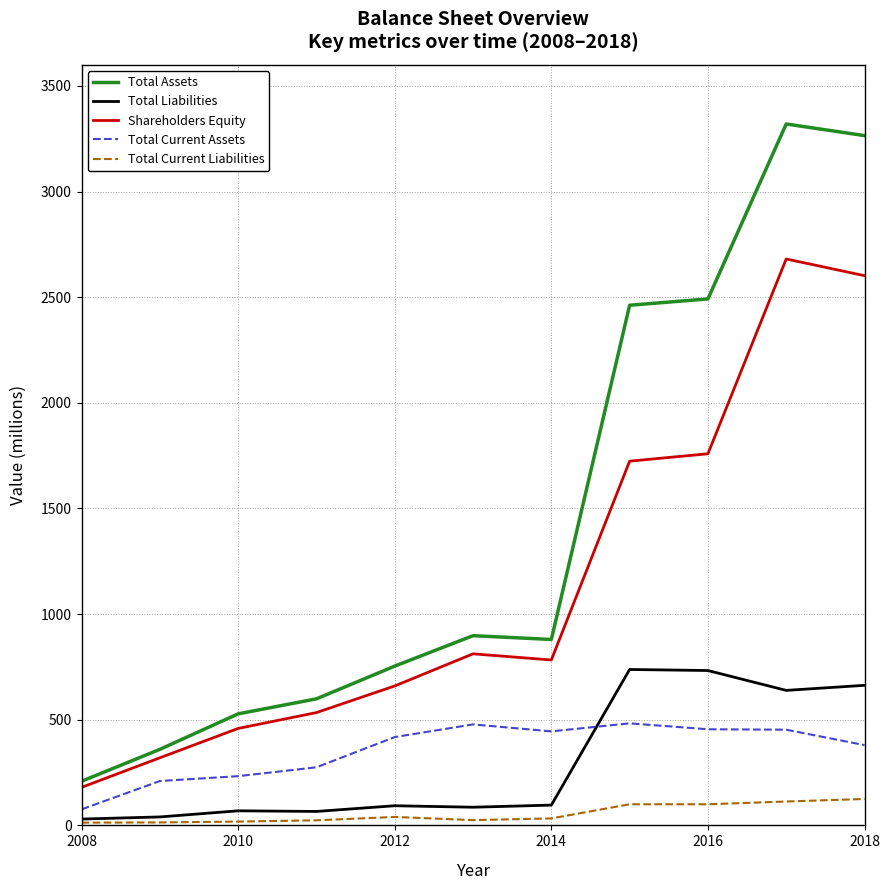

True or false: Total Current Liabilities and Shareholders Equity intersect in this chart.

False